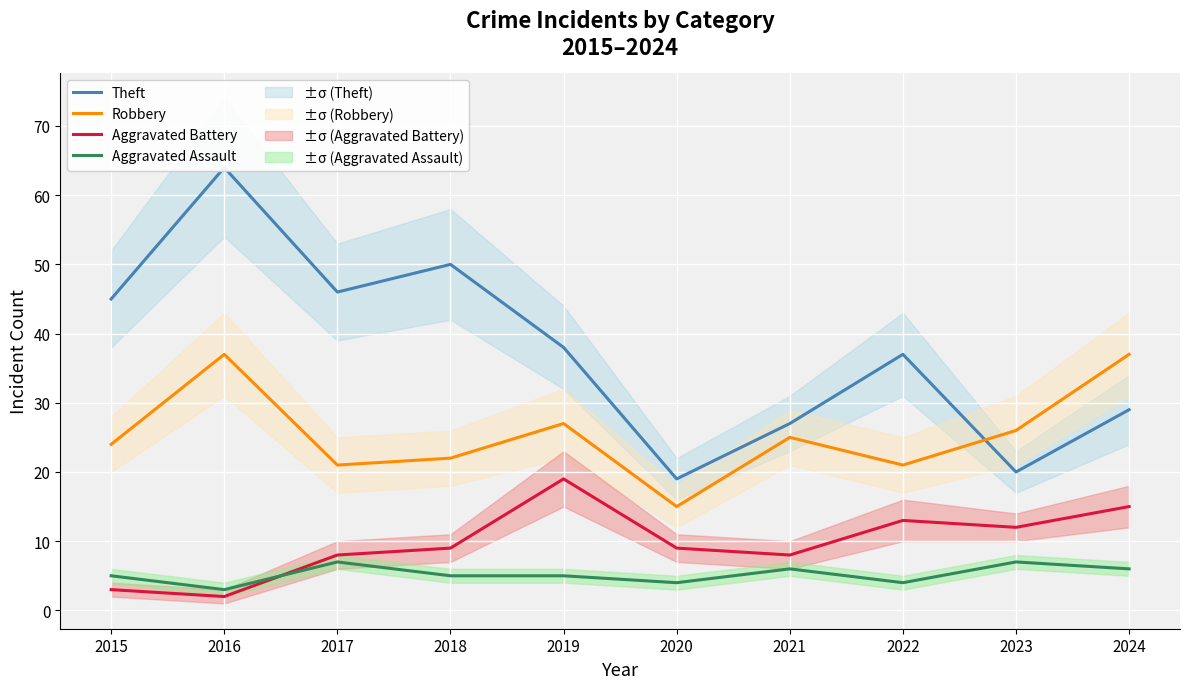

Rank the series by their maximum value, from lowest to highest.

Aggravated Assault, Aggravated Battery, Robbery, Theft